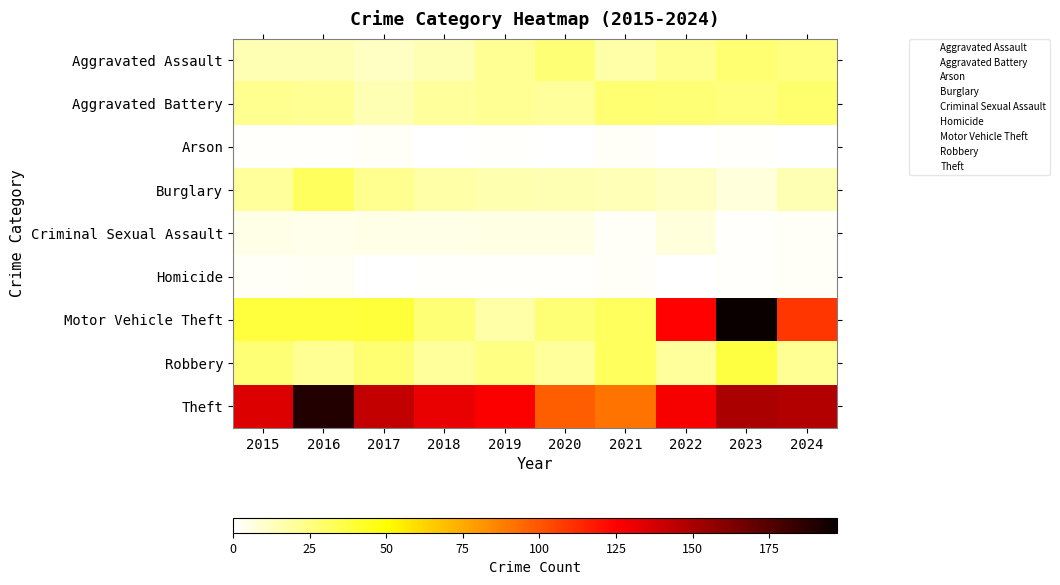

At how many categories does at least one series exceed 13?

10